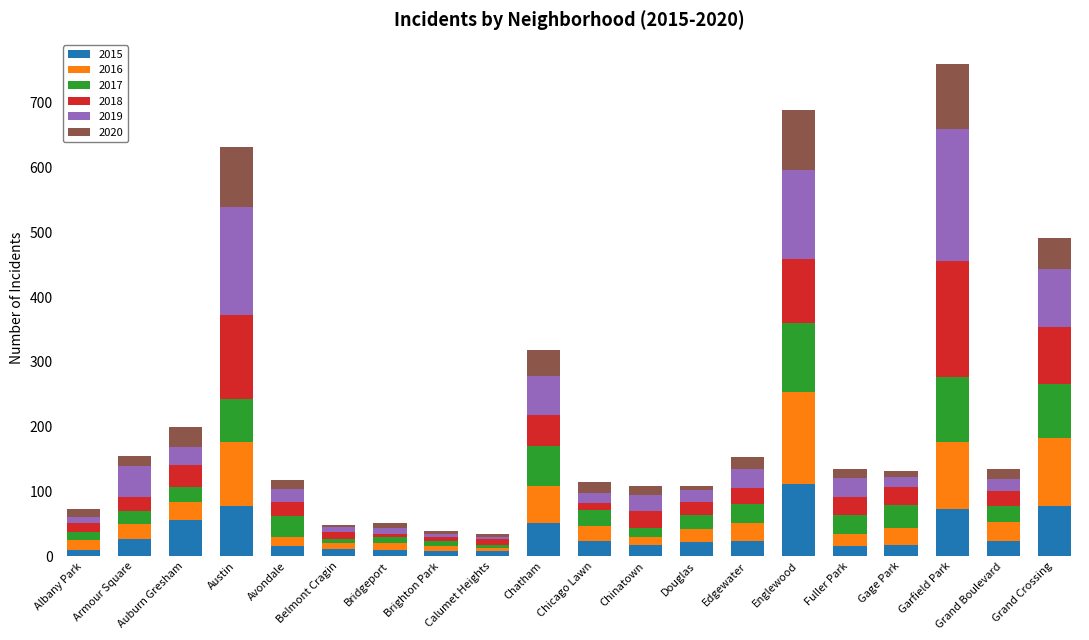

What is the average value of the 2015 series?

34